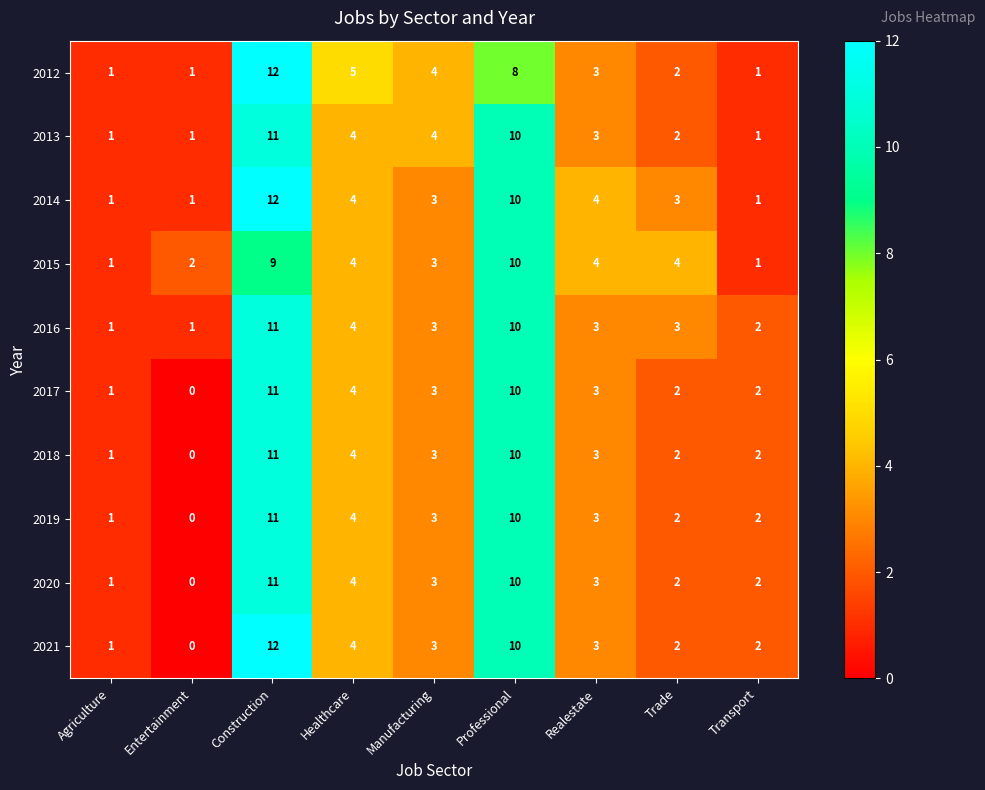

Where does the 2018 series first go above 3?

Construction